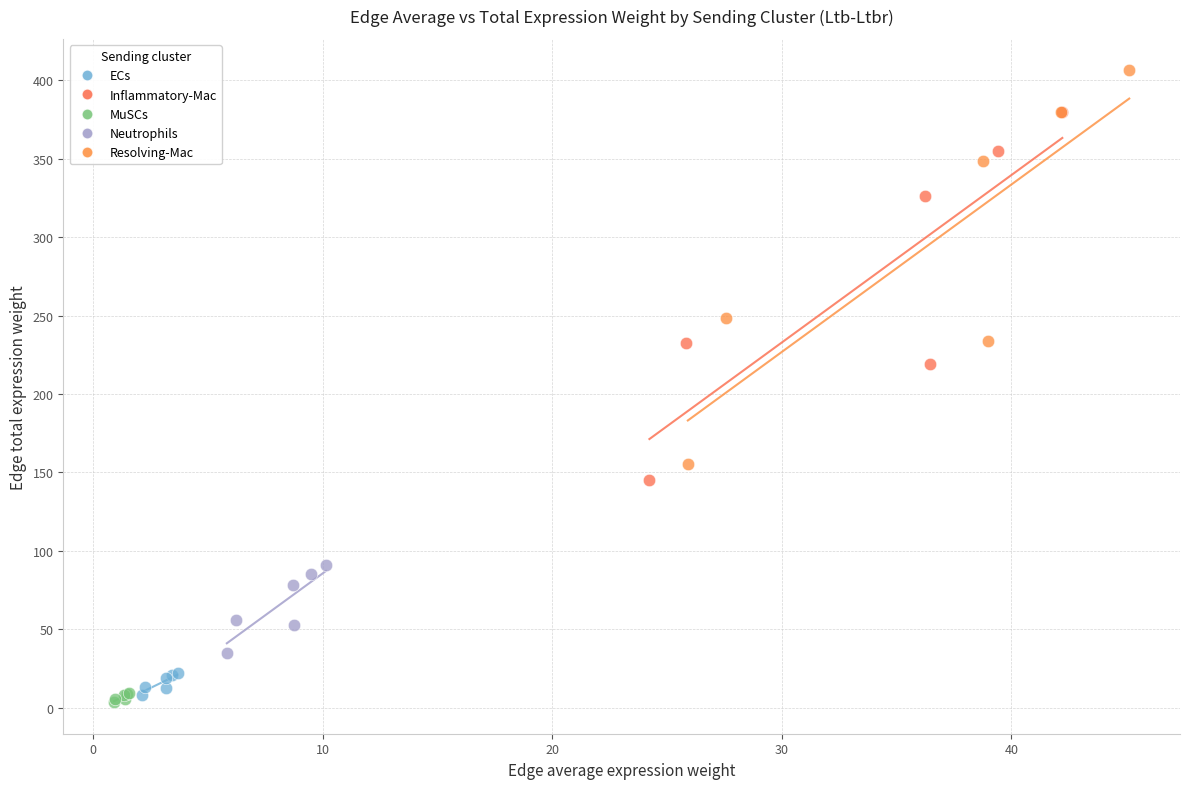

Which series contains the highest Y value?

Resolving-Mac